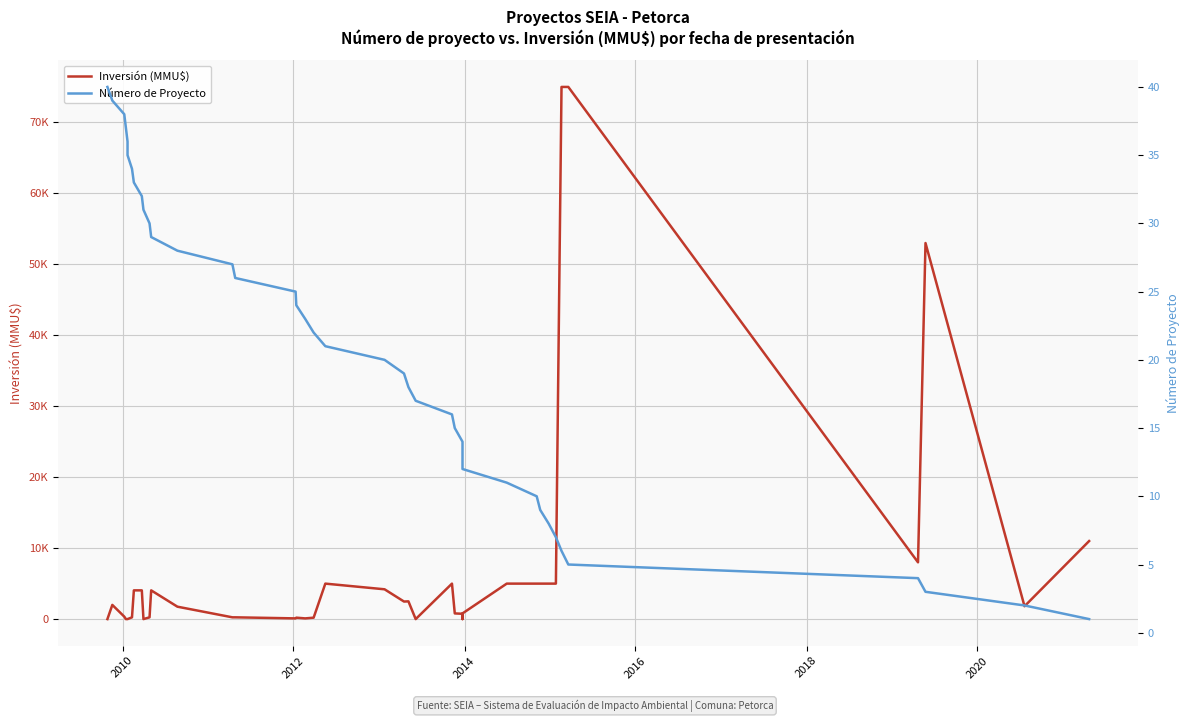

What is the greatest value displayed?

75000